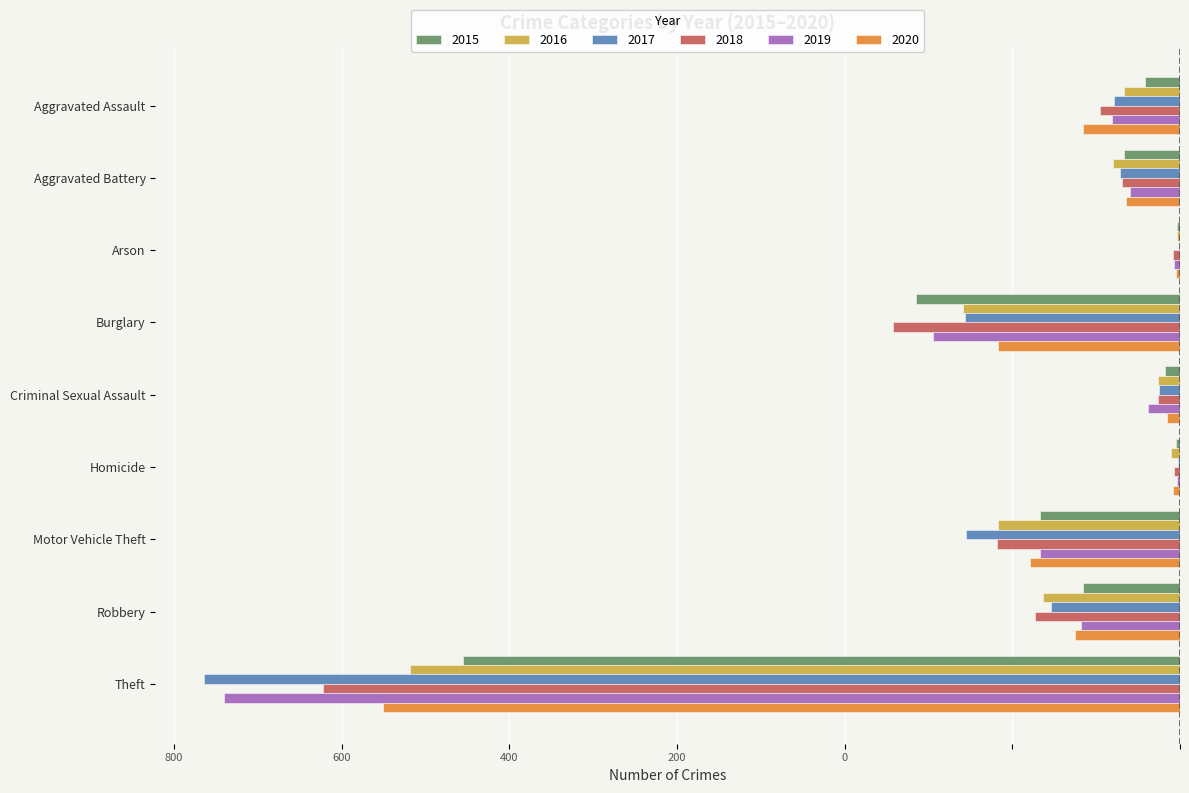

Which series has the widest spread of values?

2017